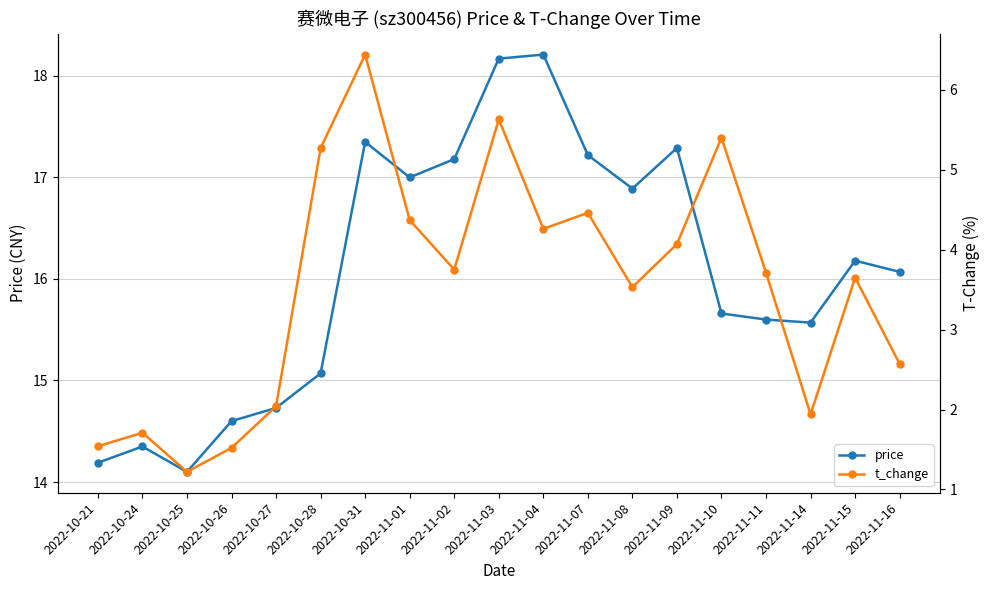

The price series shows 25.3 at 2022-11-04. True or false?

False